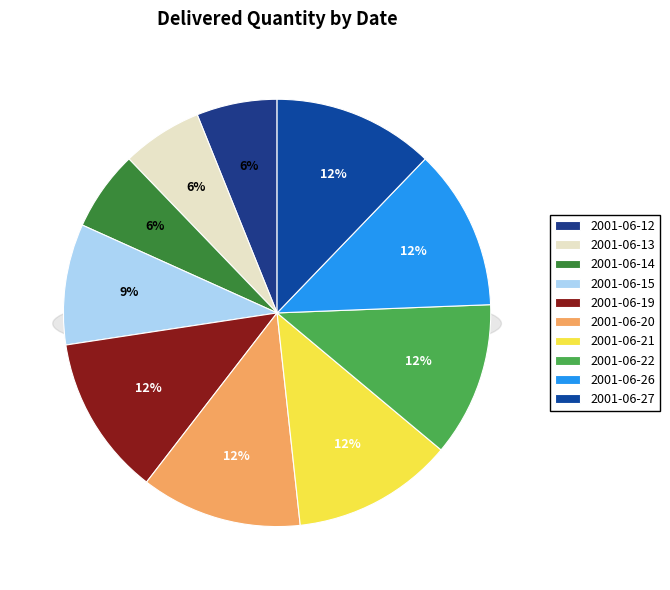

True or false: 2001-06-15 accounts for 2% of the total.

False